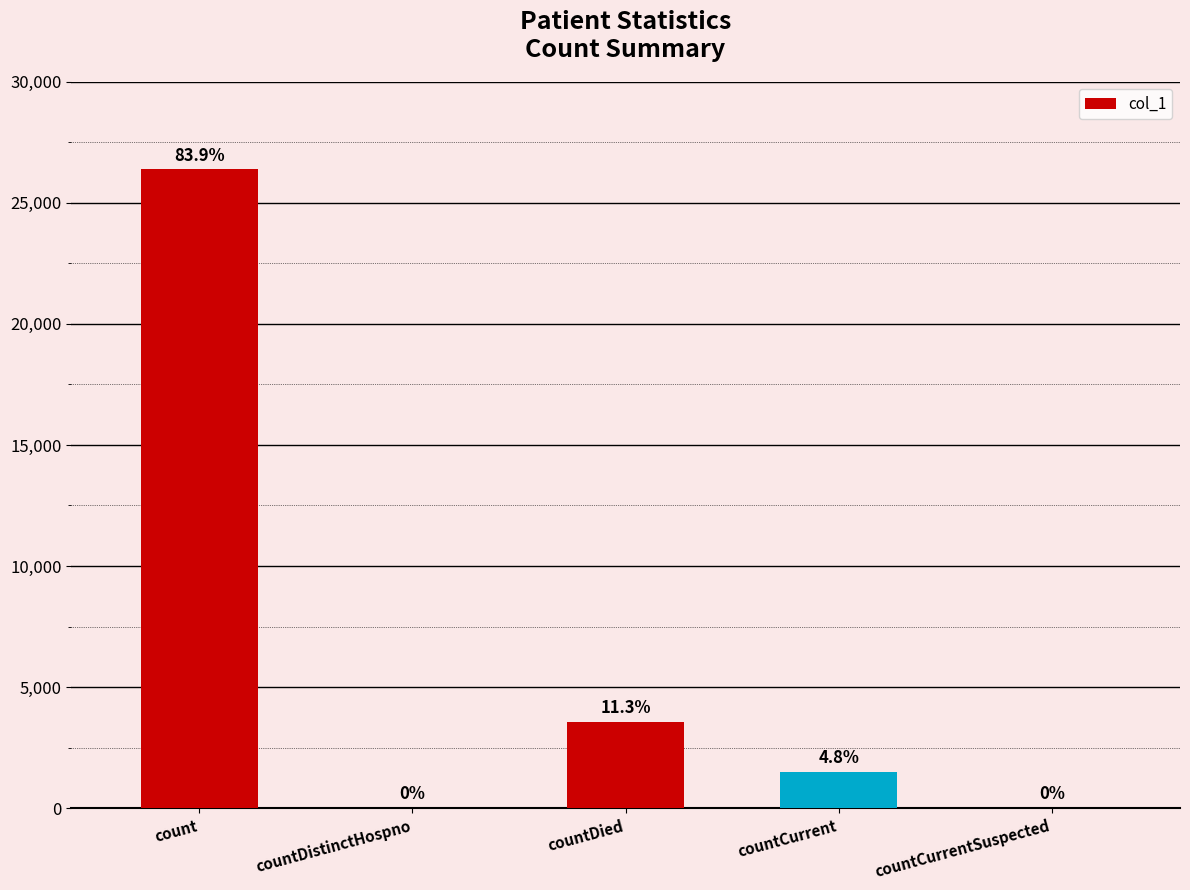

Reading left to right, list all the values displayed in this chart.

26382	0	3554	1509	0